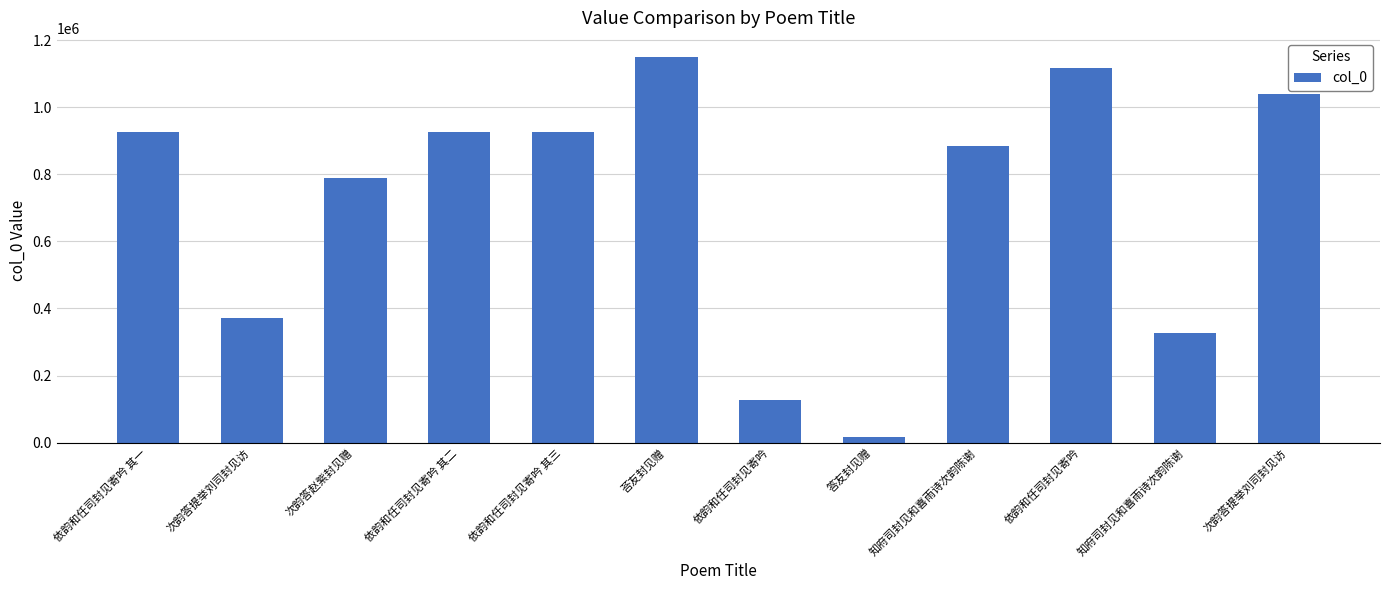

At which category does the chart reach its peak across all series?

荅友封见赠